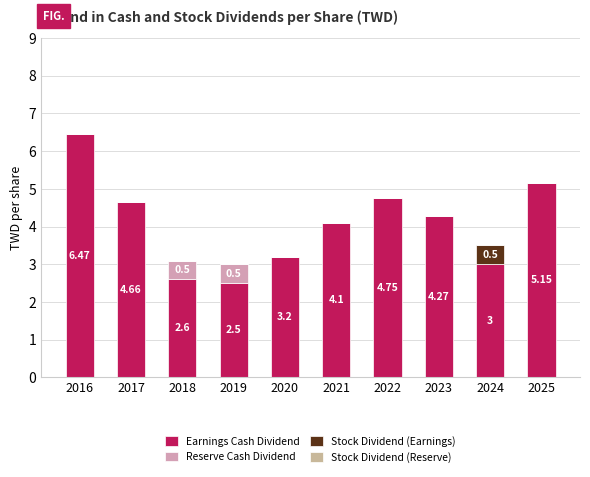

How many data points does each series have?

10